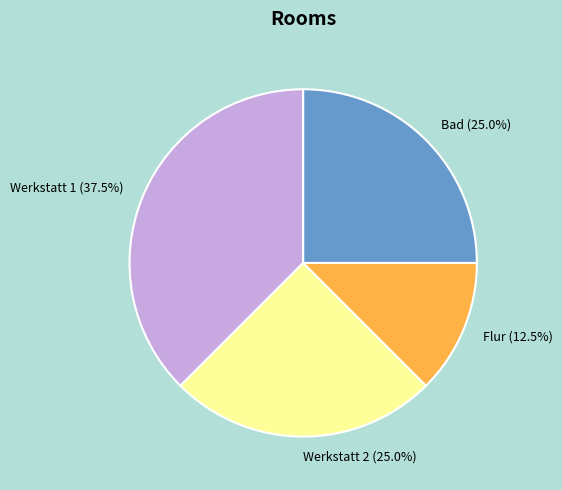

What is the total percentage of Bad and Werkstatt 2?

50.0%